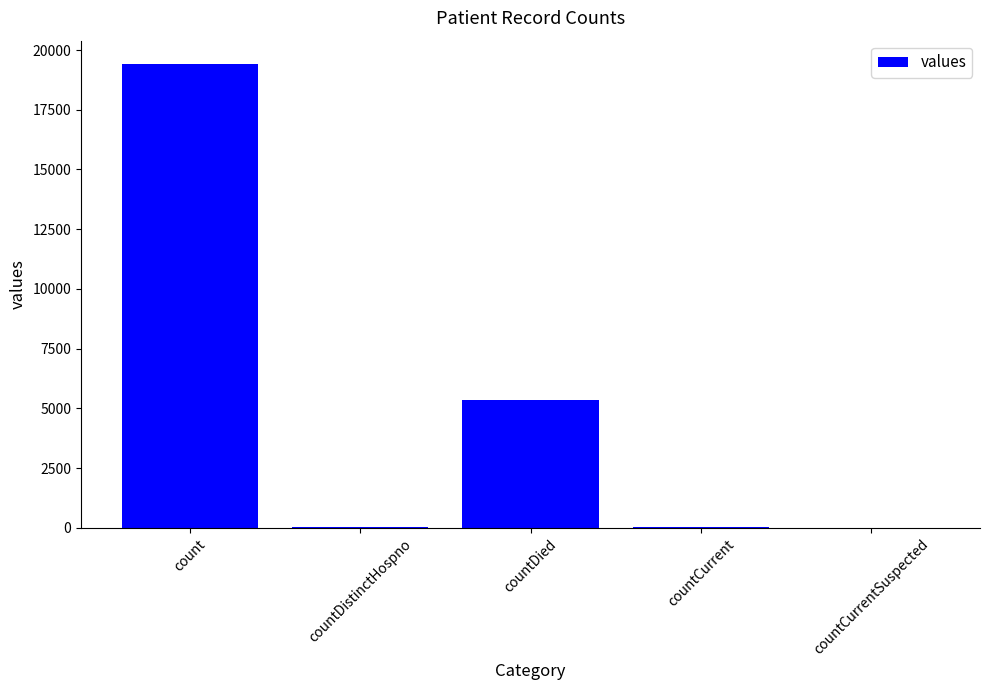

Which has a higher value, count or countCurrent?

count